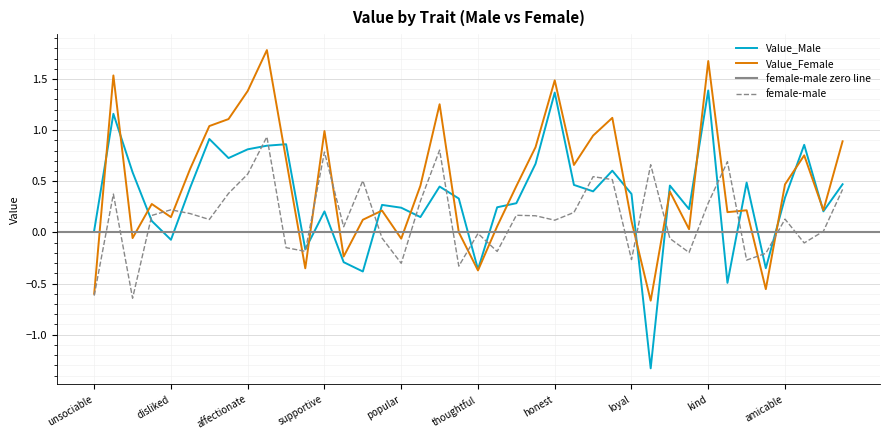

Reading left to right, extract all data points from this chart.

Value_Male: 0.0	1.2	0.6	0.1	-0.1	0.4	0.9	0.7	0.8	0.8	0.9	-0.2	0.2	-0.3	-0.4	0.3	0.2	0.2	0.4	0.3	-0.4	0.2	0.3	0.7	1.4	0.5	0.4	0.6	0.4	-1.3	0.5	0.2	1.4	-0.5	0.5	-0.4	0.3	0.9	0.2	0.5
Value_Female: -0.6	1.5	-0.1	0.3	0.1	0.6	1.0	1.1	1.4	1.8	0.7	-0.4	1.0	-0.2	0.1	0.2	-0.1	0.5	1.3	0.0	-0.4	0.1	0.5	0.8	1.5	0.7	0.9	1.1	0.1	-0.7	0.4	0.0	1.7	0.2	0.2	-0.6	0.5	0.8	0.2	0.9
female-male: -0.6	0.4	-0.6	0.2	0.2	0.2	0.1	0.4	0.6	0.9	-0.1	-0.2	0.8	0.1	0.5	-0.1	-0.3	0.3	0.8	-0.3	-0.0	-0.2	0.2	0.2	0.1	0.2	0.5	0.5	-0.3	0.7	-0.1	-0.2	0.3	0.7	-0.3	-0.2	0.1	-0.1	0.0	0.4